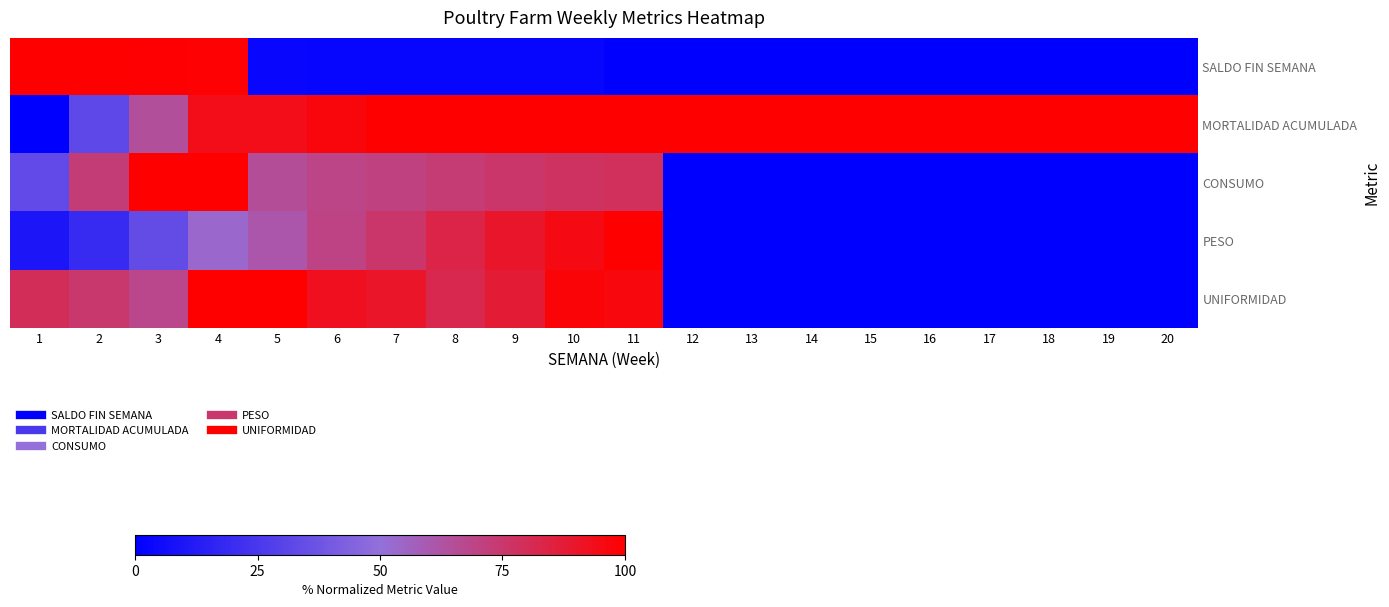

How many data points does each series have?

20